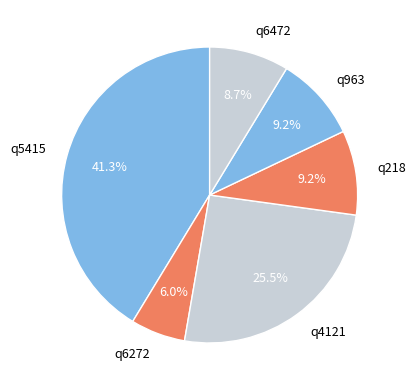

How many slices are in this pie chart?

6